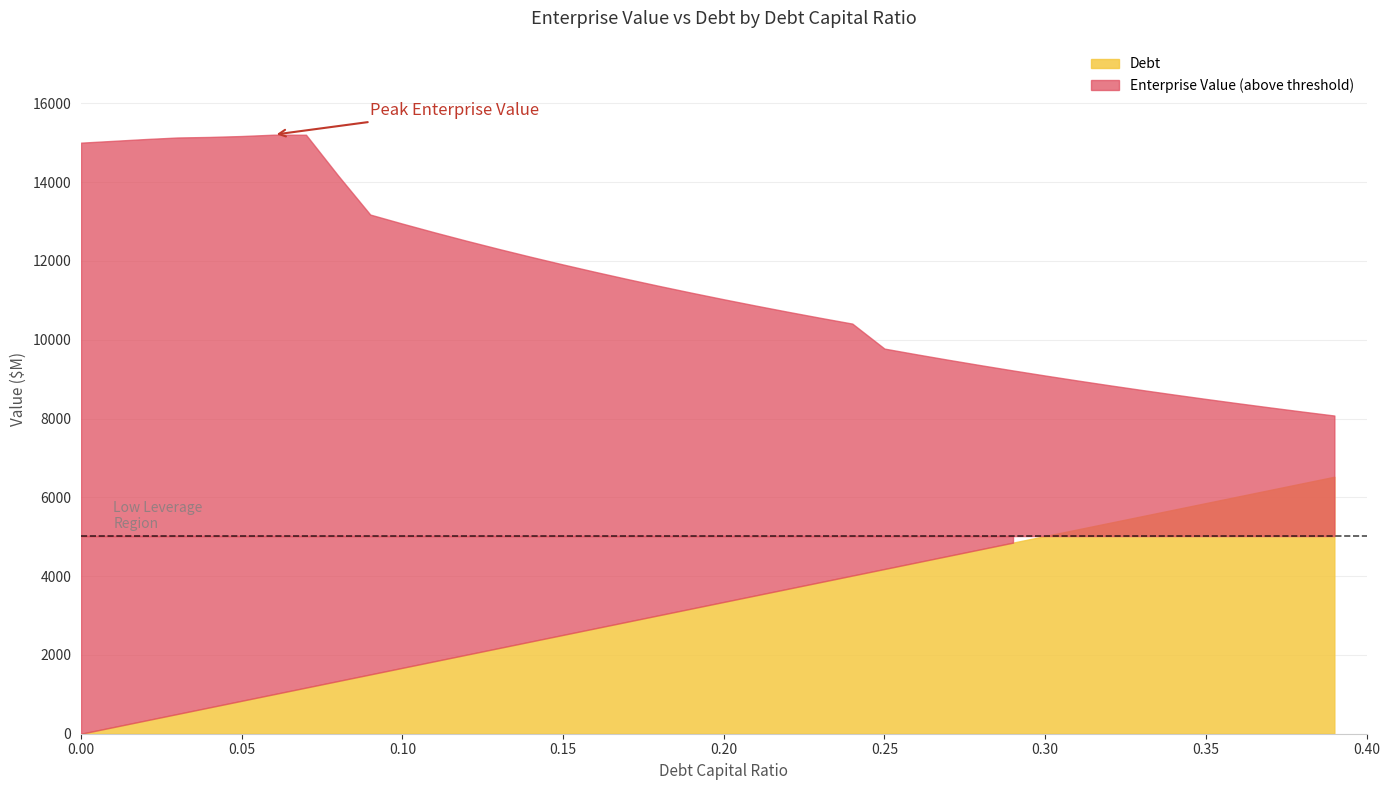

Between 0.27 and 0.14, which is larger?

0.14